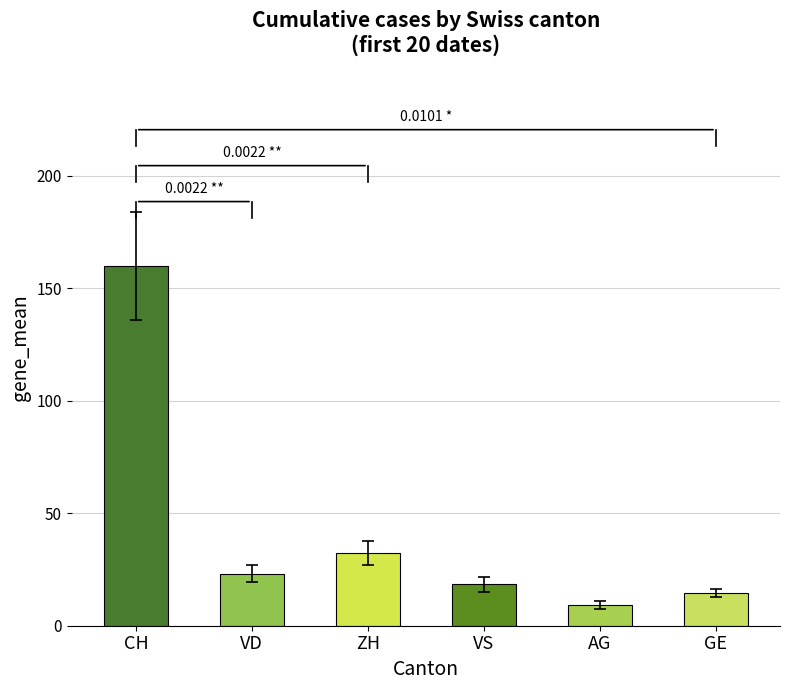

Are the bars horizontal?

No